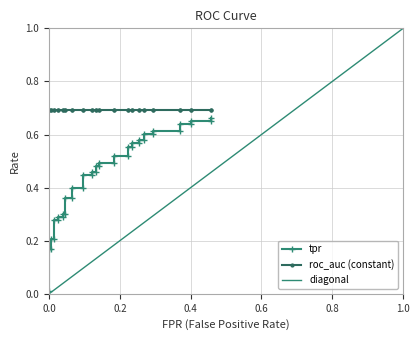

True or false: roc_auc has a value of 0.7 at 7.

True